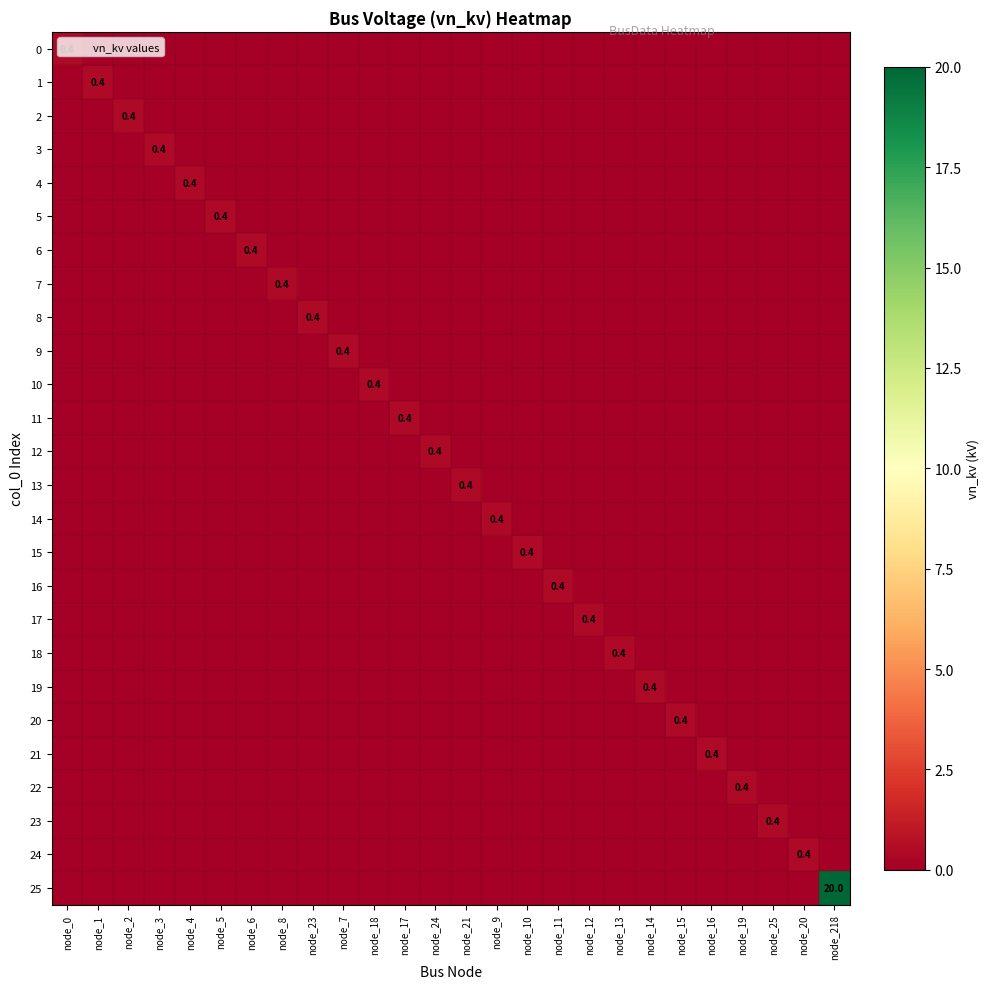

True or false: 3 has a value of -0.1 at node_18.

False